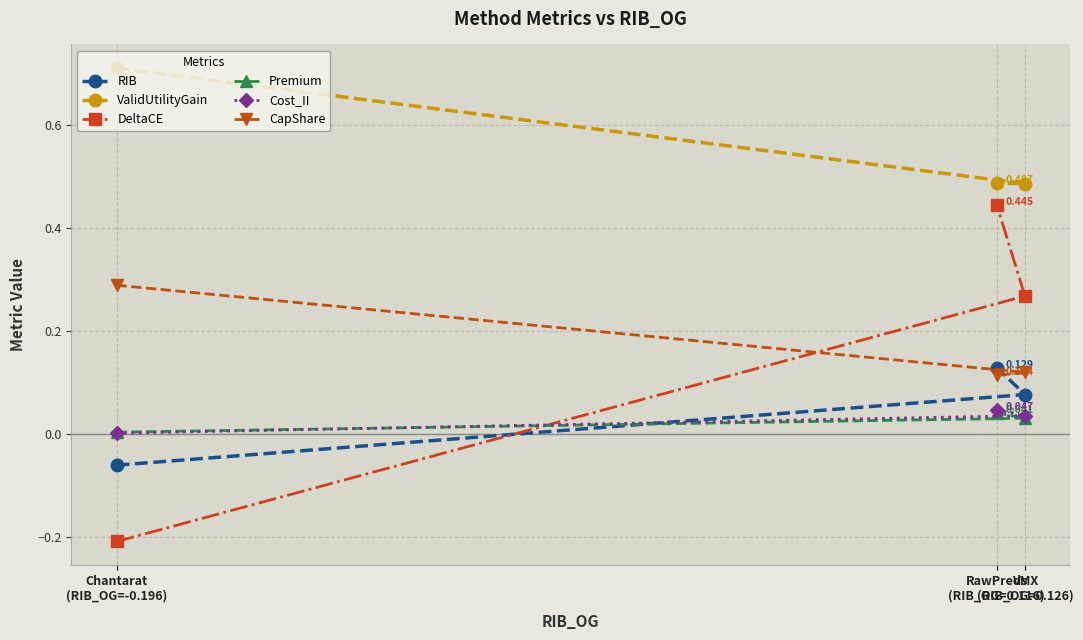

Does the chart have visible grid lines?

Yes